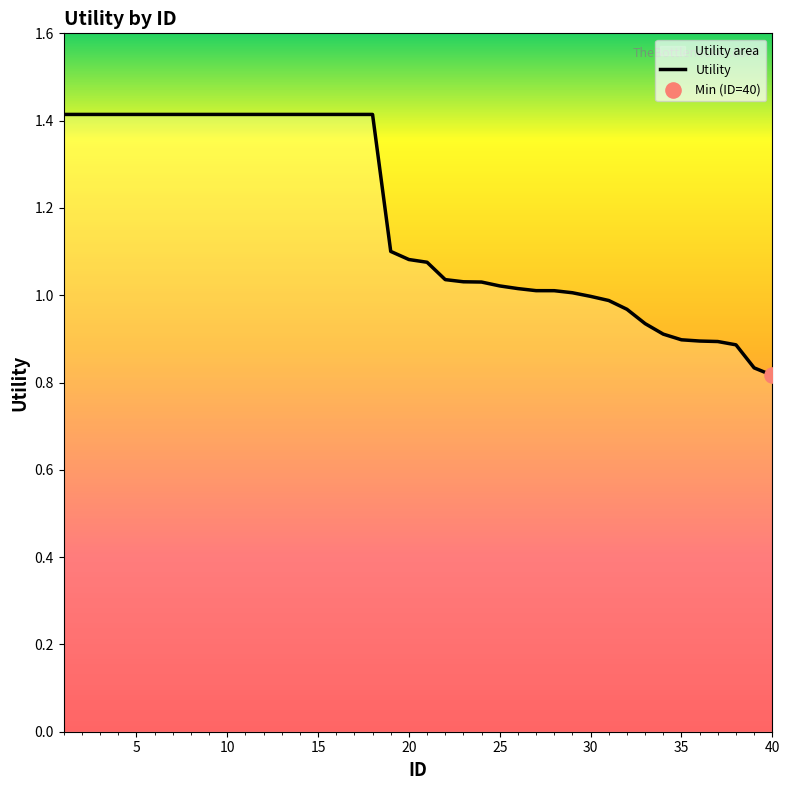

The chart shows a value of 1.7 at 30. True or false?

False